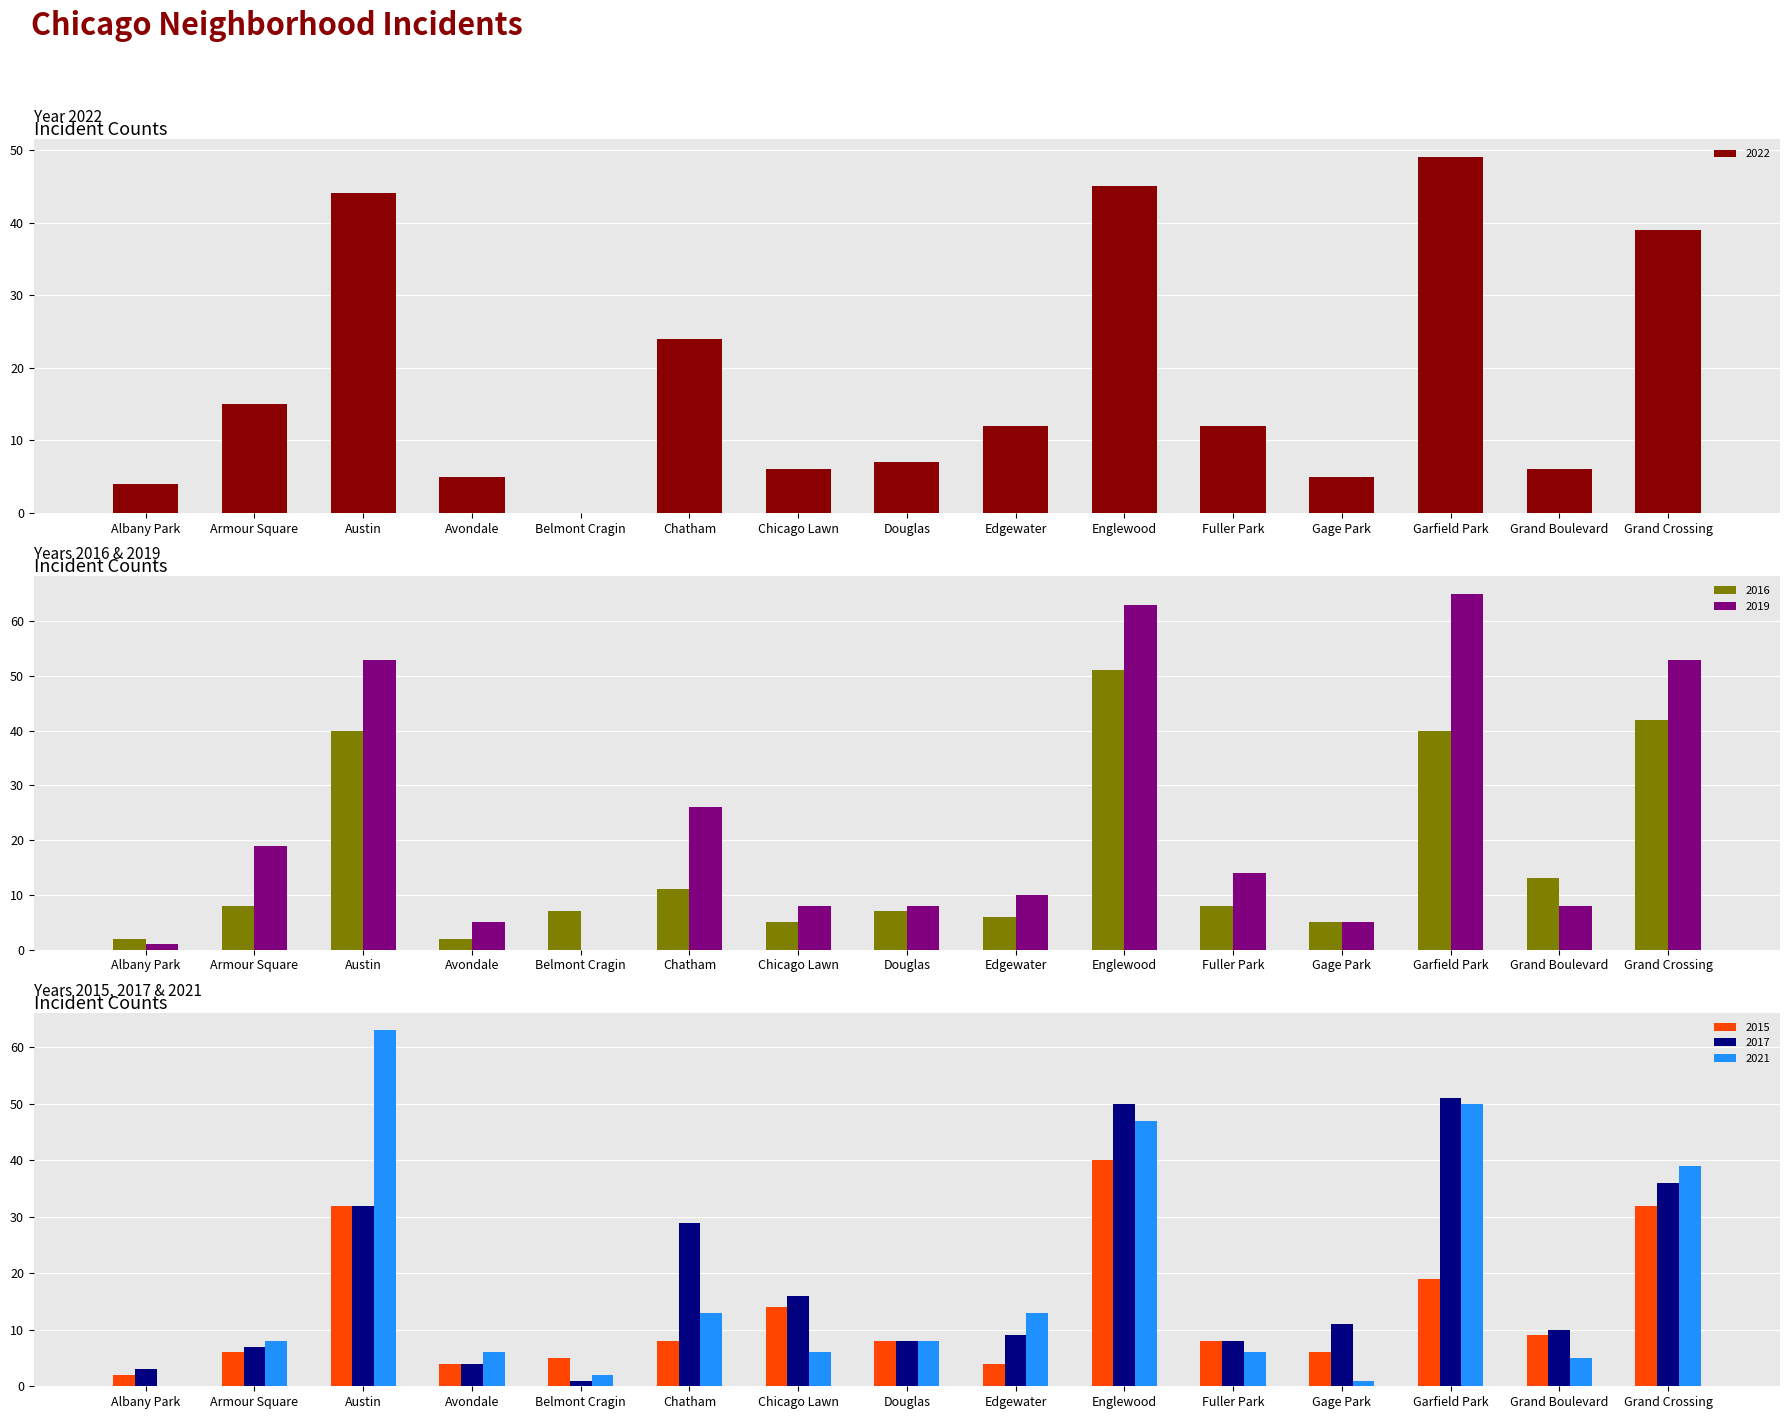

Reading left to right, list all the values displayed in this chart.

2022: 4	15	44	5	0	24	6	7	12	45	12	5	49	6	39
2016: 2	8	40	2	7	11	5	7	6	51	8	5	40	13	42
2017: 3	7	32	4	1	29	16	8	9	50	8	11	51	10	36
2021: 0	8	63	6	2	13	6	8	13	47	6	1	50	5	39
2019: 1	19	53	5	0	26	8	8	10	63	14	5	65	8	53
2015: 2	6	32	4	5	8	14	8	4	40	8	6	19	9	32